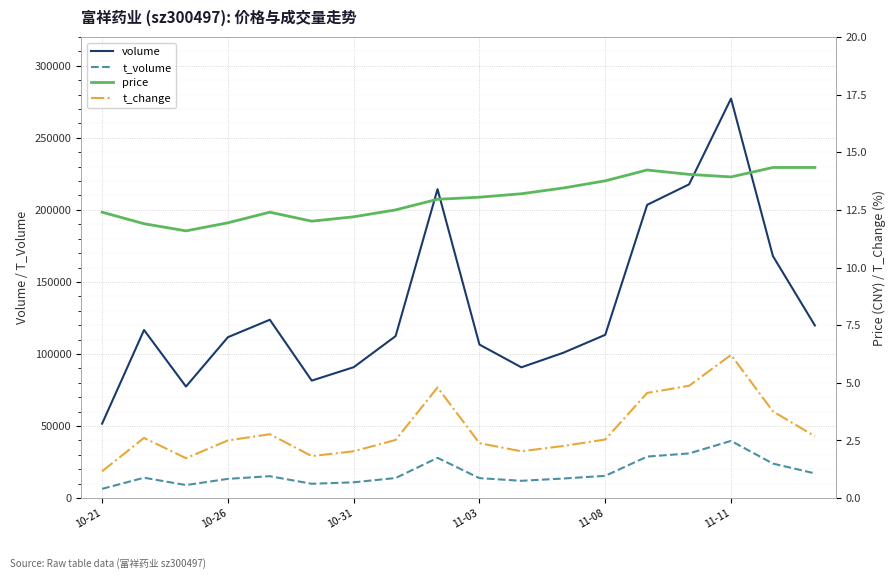

True or false: t_volume and volume intersect in this chart.

False